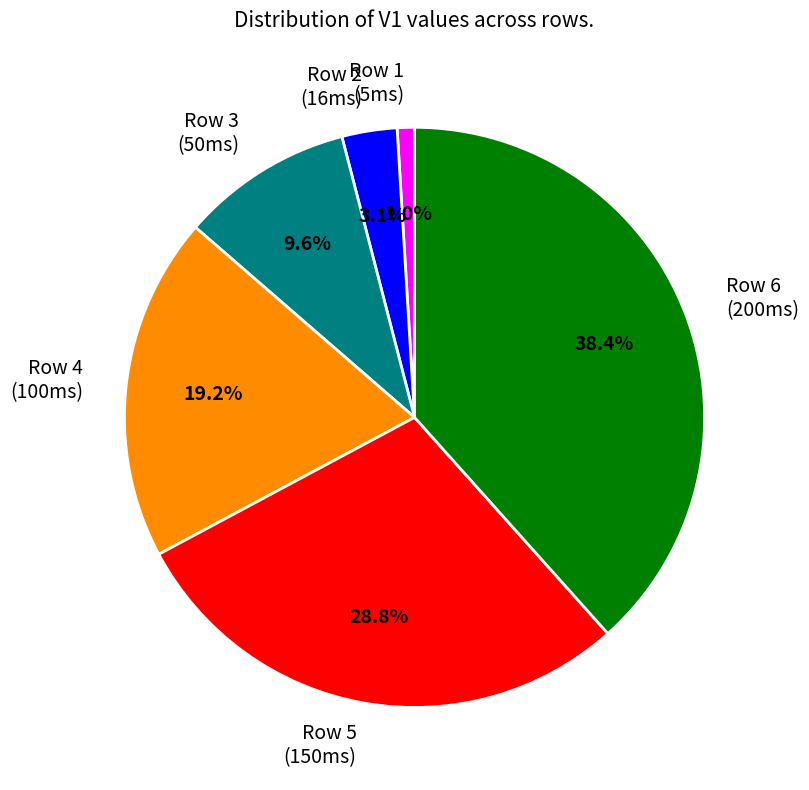

Is there a majority slice in this chart?

No